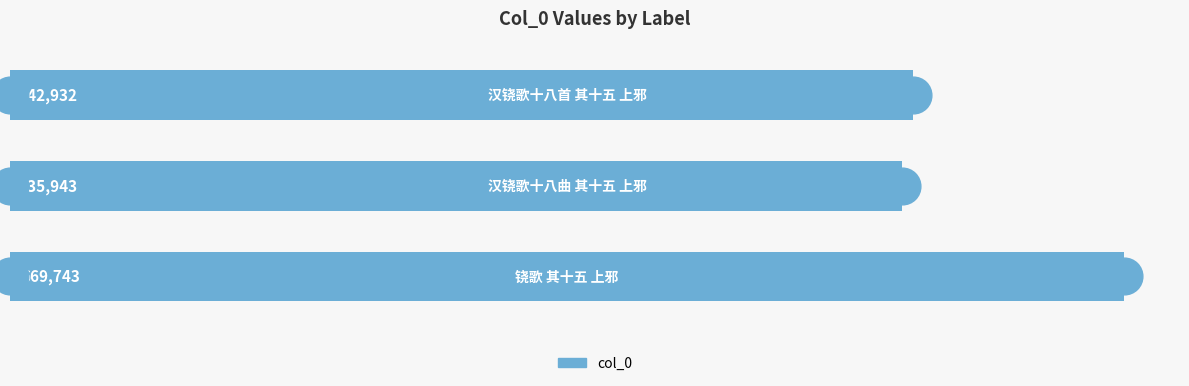

What is the change in value from 0 to 2?

-126811